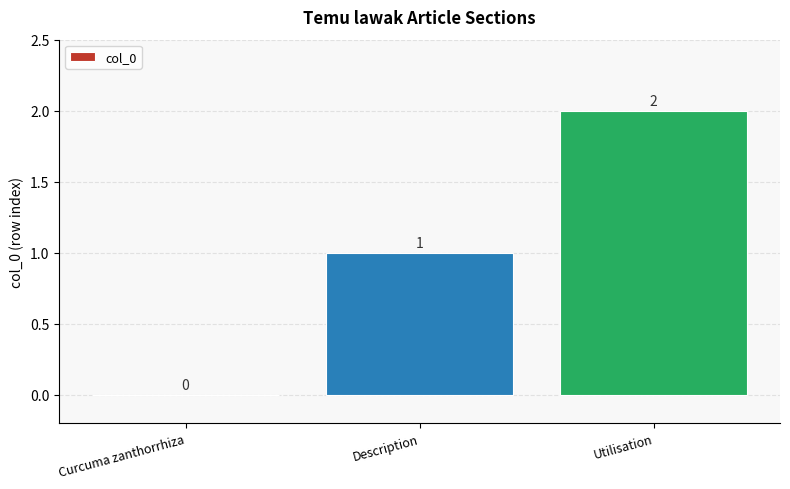

Which category has the highest value across all series?

Utilisation